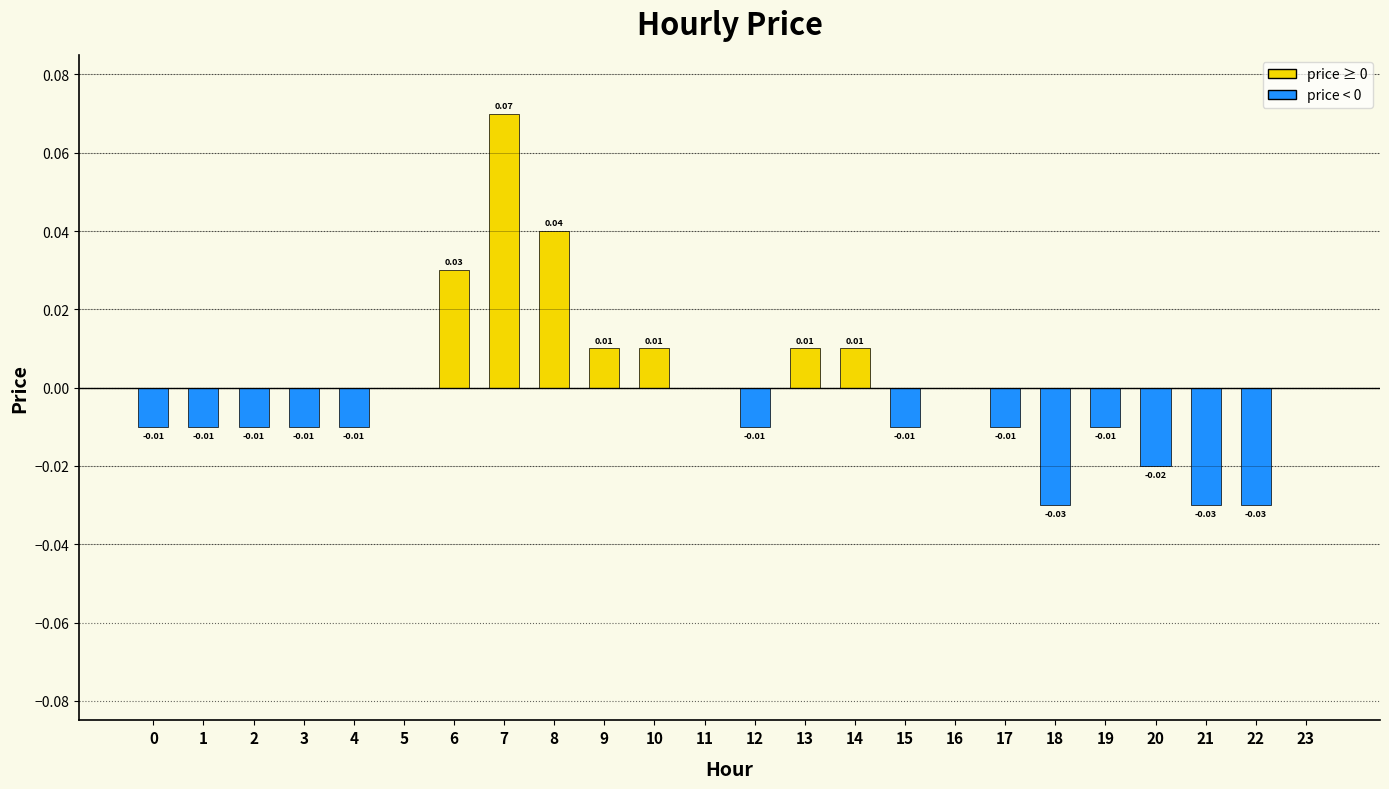

Which has a higher value, 13 or 19?

13